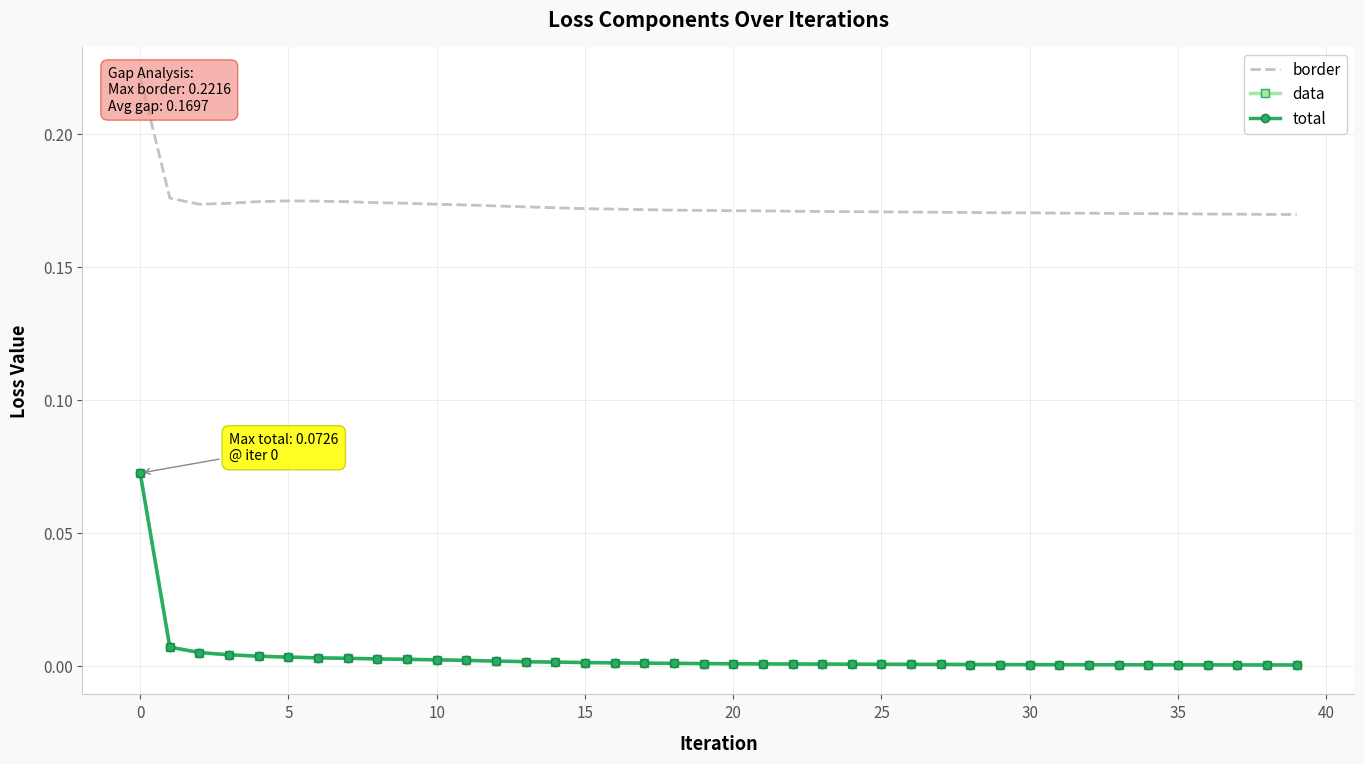

The value of data at 37 is 0.0. True or false?

True